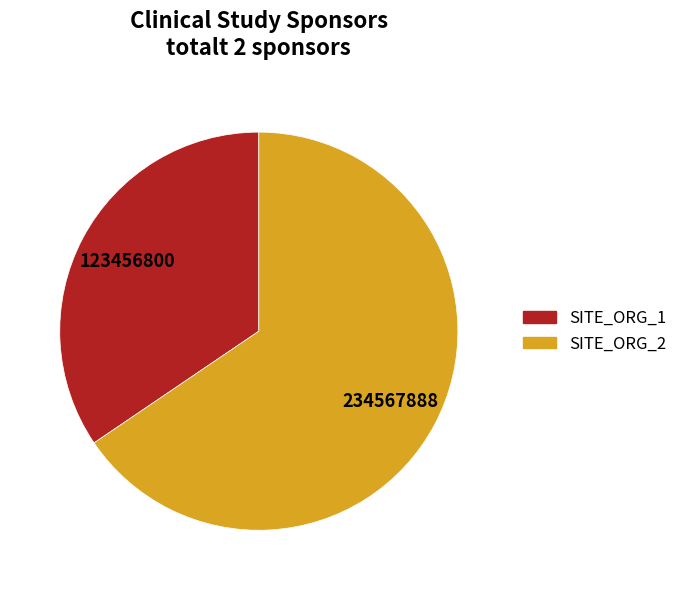

Do SITE_ORG_2 and SITE_ORG_1 together represent more than half of the pie?

Yes